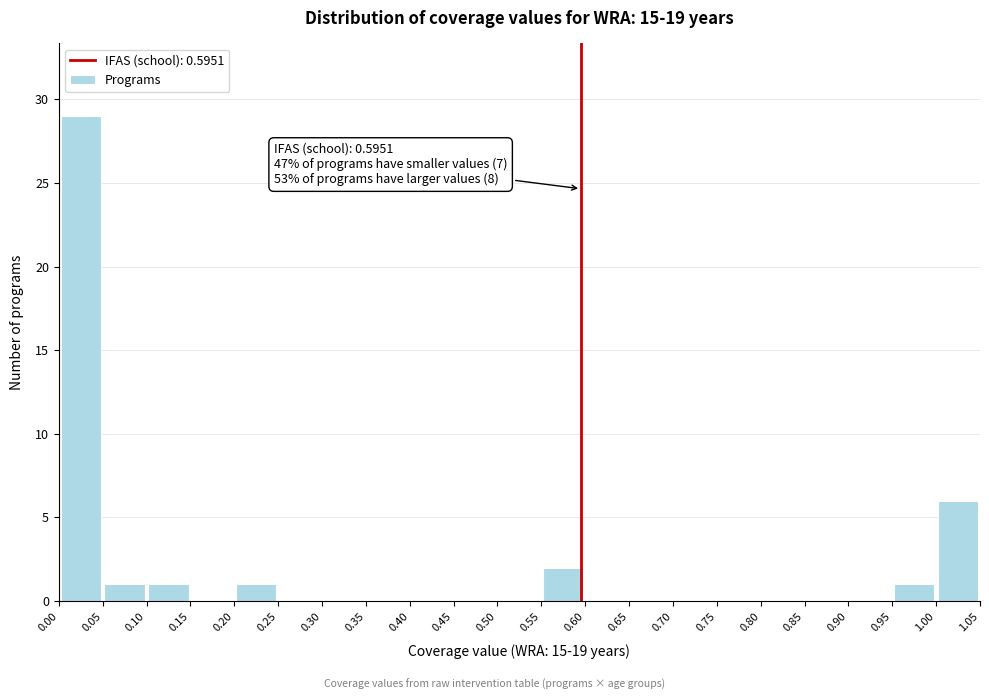

Which range on the x-axis has the tallest bar?

0.00 to 0.05